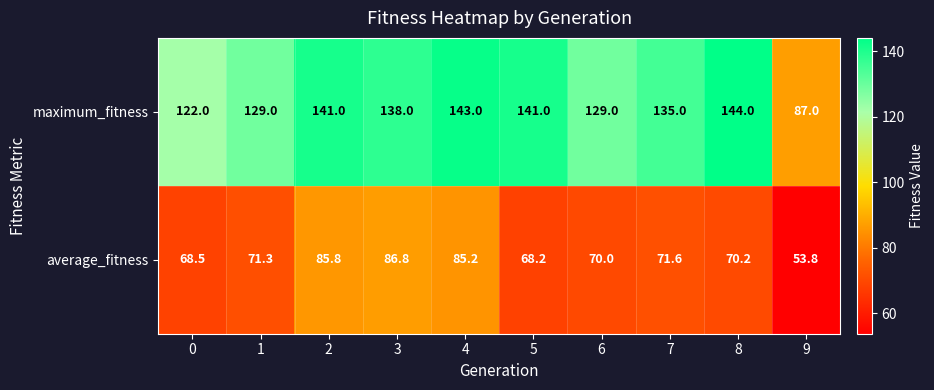

Which series has the largest range (max minus min)?

maximum_fitness